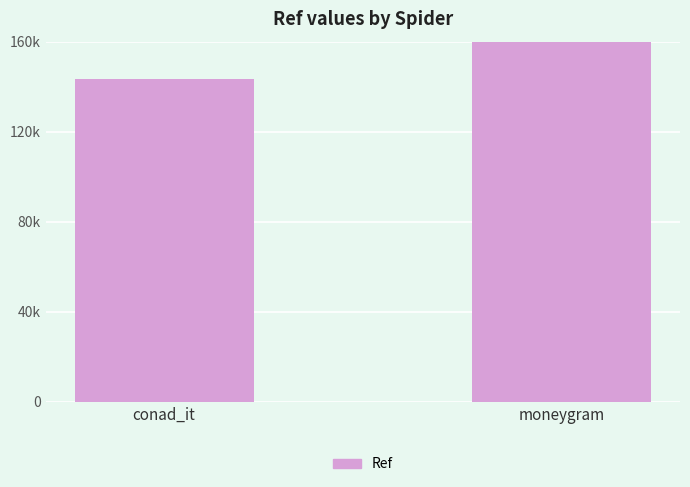

At which category does the chart reach its peak across all series?

moneygram